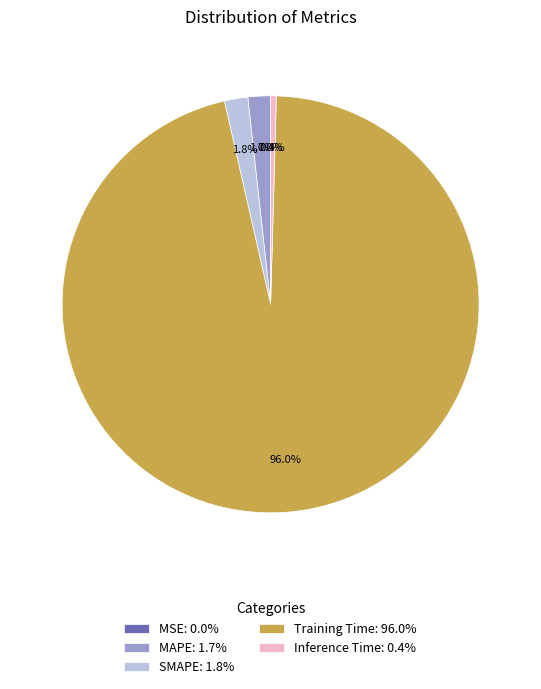

What portion of the pie excludes MAPE?

98.3%